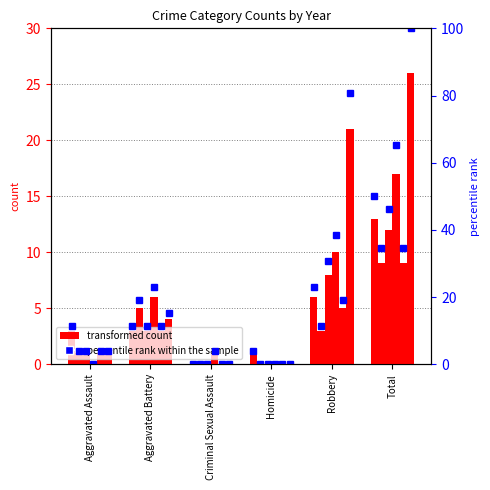

What is the change in value from Aggravated Assault to Total?

+38.5